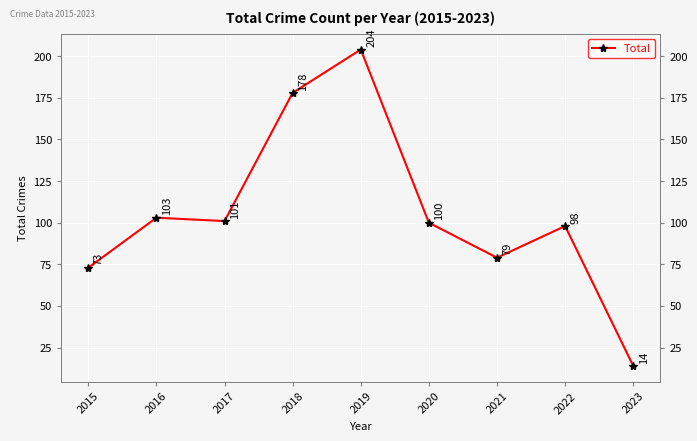

What is the maximum value shown in the chart?

204